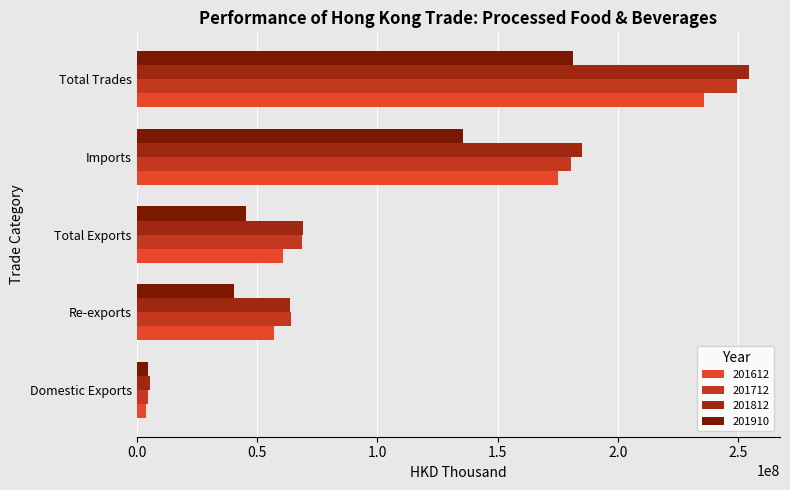

What are all the series names shown in the legend?

201612, 201712, 201812, 201910